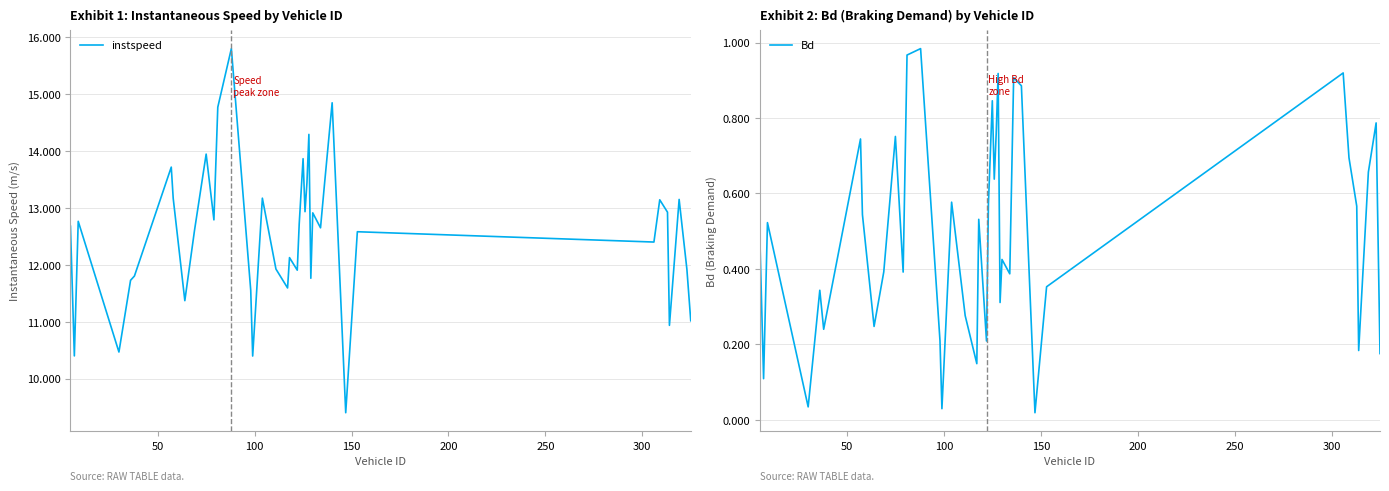

What is the maximum value for instspeed?

15.8